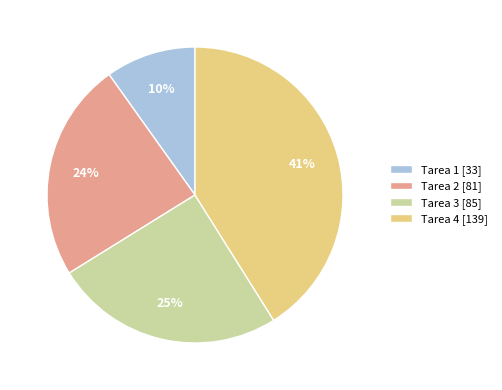

What is the ratio of the value at Tarea 4 to the value at Tarea 2?

1.7